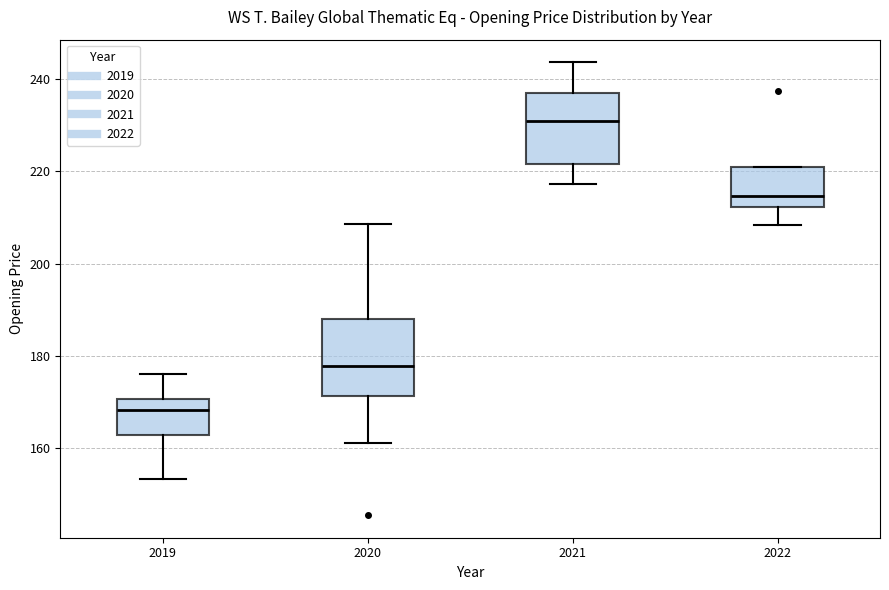

Where does the upper whisker of the box at x = 2019 end on the y-axis? The values are not printed on the chart, so give them approximately, as read against the axis.

176